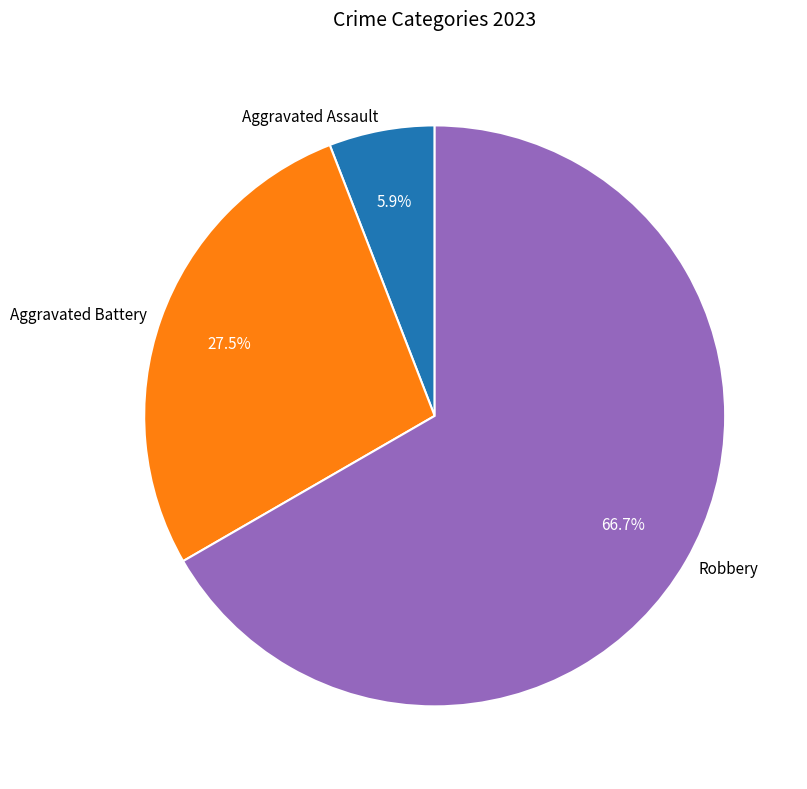

Does Aggravated Battery represent more than half of the total?

No